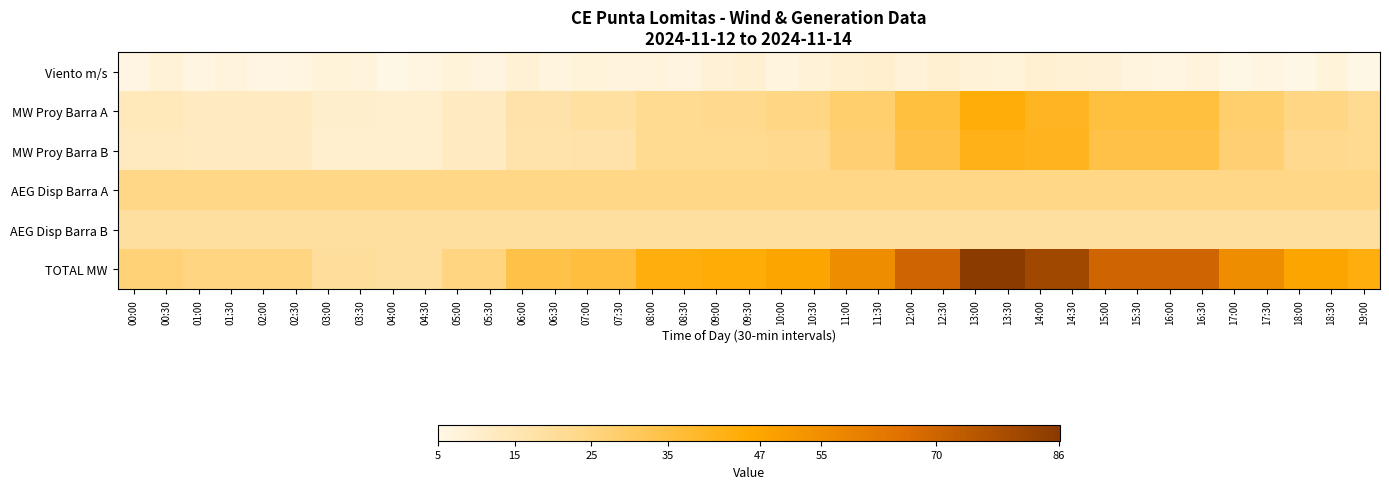

What is the difference between the highest and lowest values at 05:00?

17.7